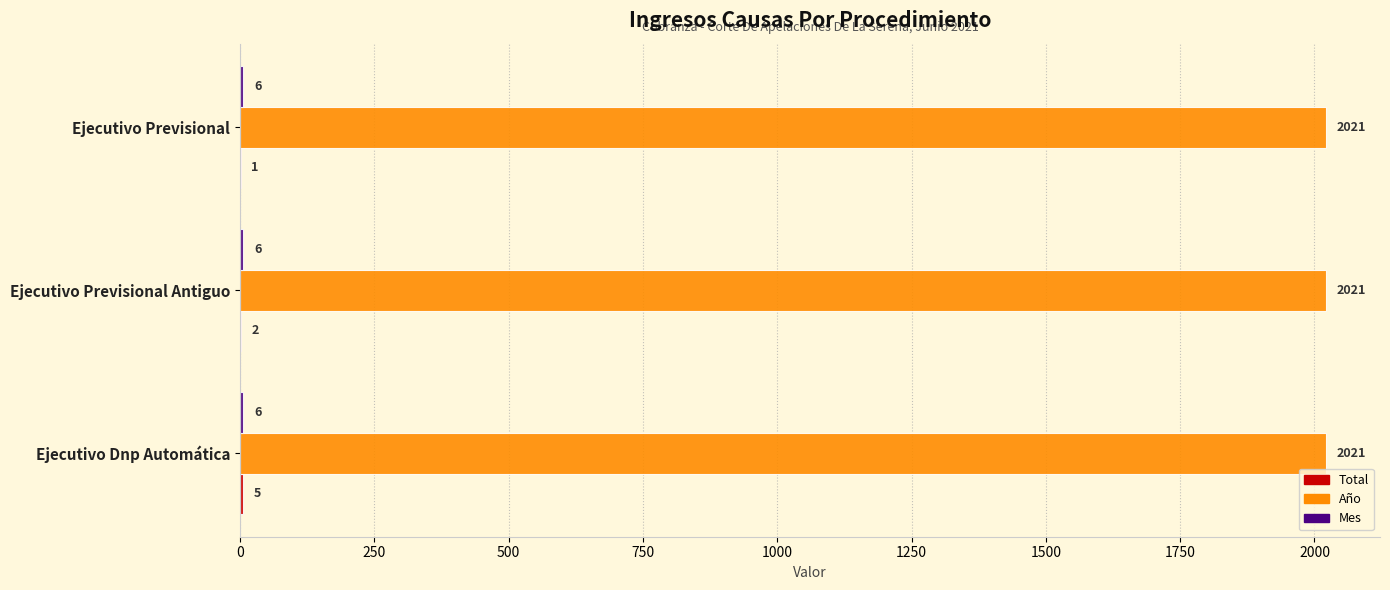

What is the sum of the Año values at Ejecutivo Previsional and Ejecutivo Dnp Automática?

4042